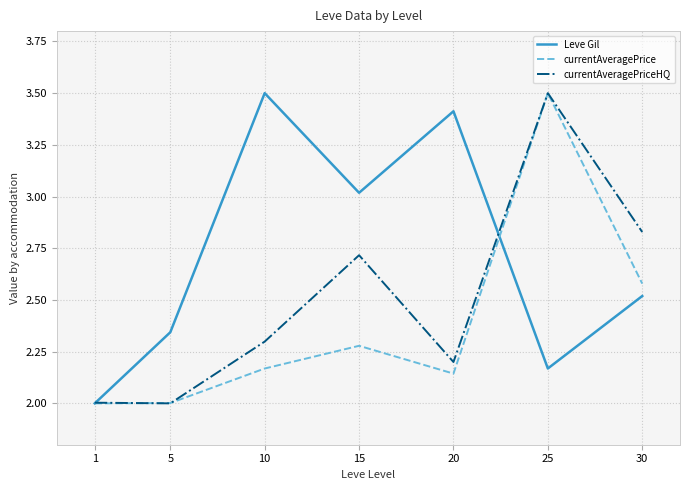

List the series in order of their overall mean, highest first.

Leve Gil, currentAveragePriceHQ, currentAveragePrice